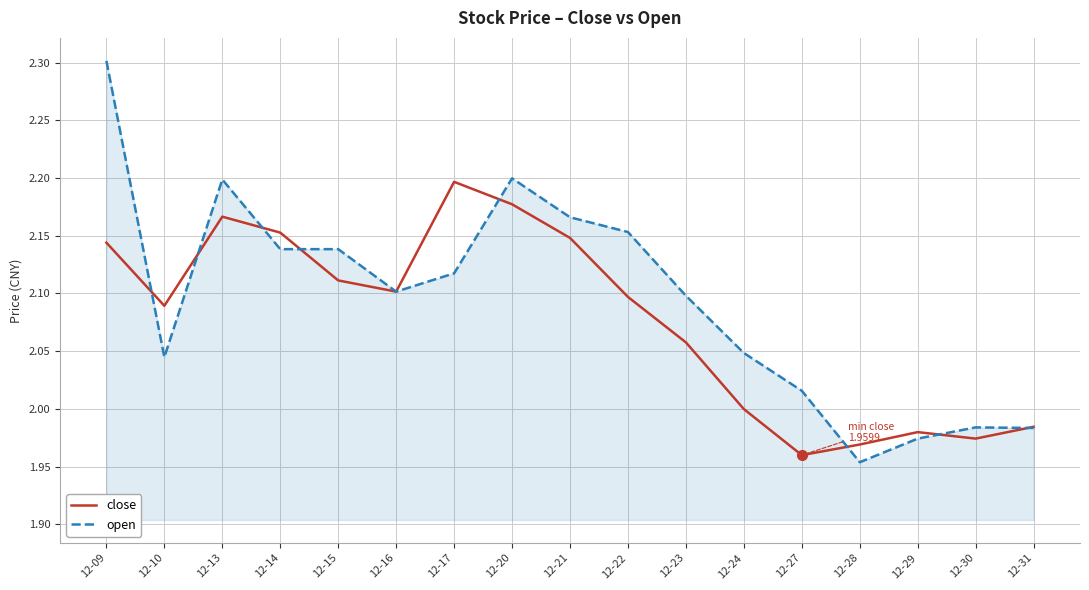

What is the sum of all open values?

35.6